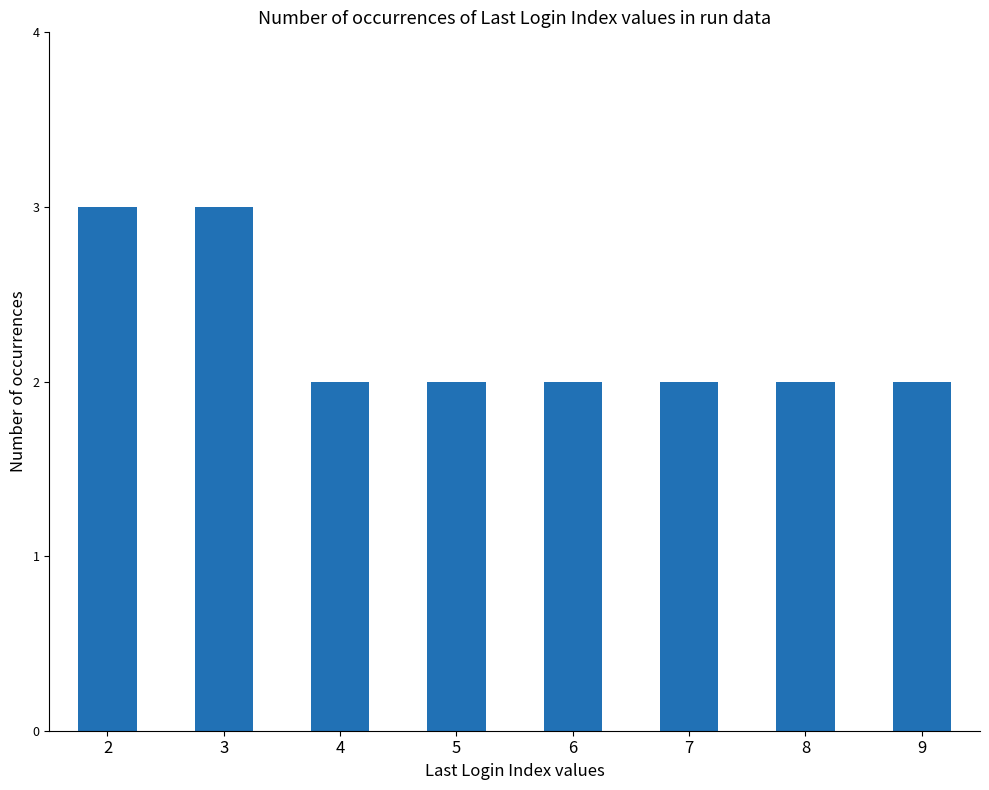

Approximately how many times larger is the value at 6 compared to 5?

1.0